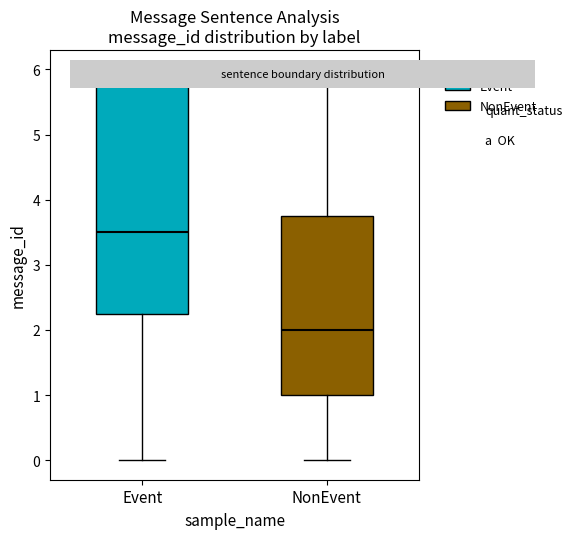

Reading left to right, read every box against the y-axis: the position of its median line, the range the box covers, and the ends of its whiskers. The values are not printed on the chart, so give them approximately, as read against the axis.

Event: median 3.5, box 2.3 to 5.8, whiskers 0.0 to 6.0
NonEvent: median 2.0, box 1.0 to 3.8, whiskers 0.0 to 6.0